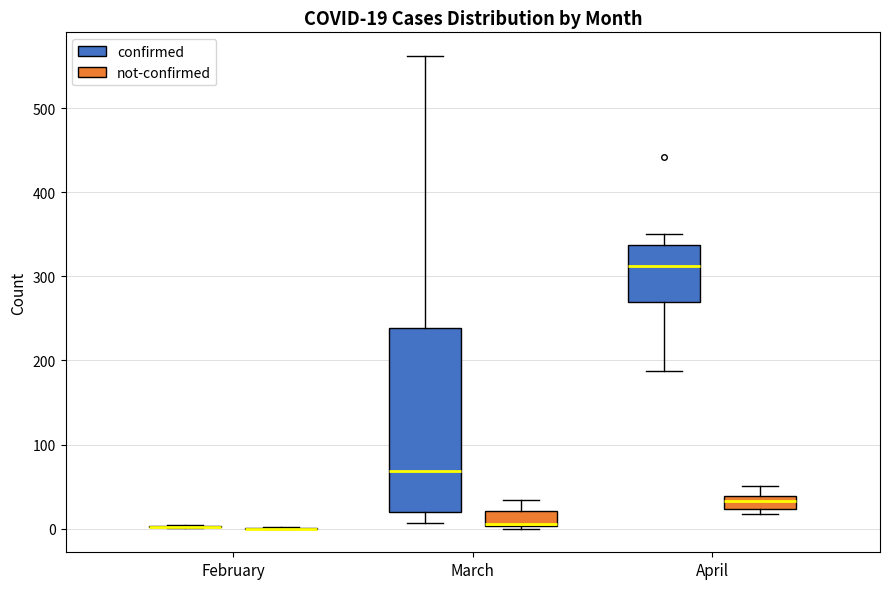

Comparing the boxes themselves (not the whiskers), which one is the tallest?

March (confirmed)